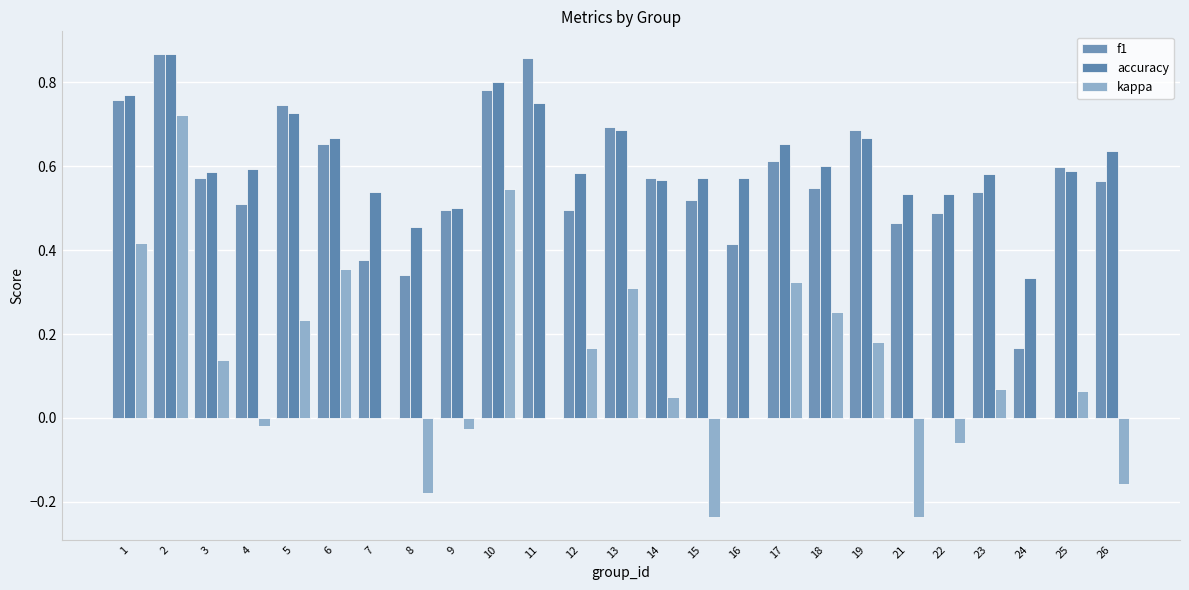

Does the chart contain stacked bars?

No